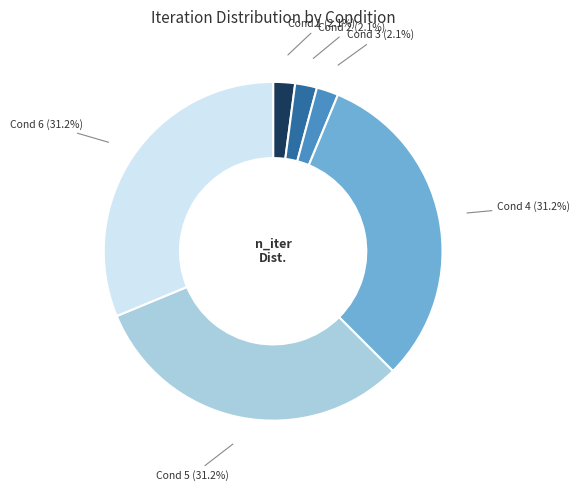

What is the ratio of the value at Cond 6 (31.2%) to the value at Cond 4 (31.2%)?

1.0